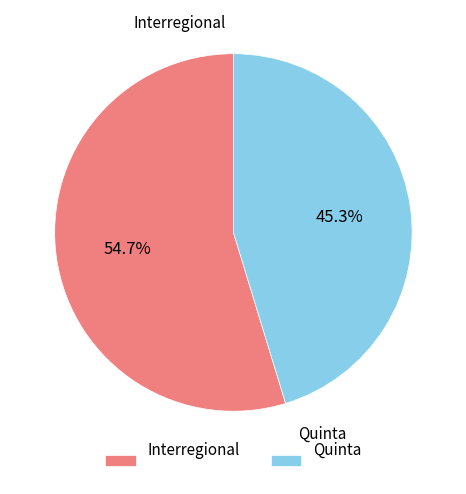

What is the total percentage of Quinta and Interregional?

100.0%